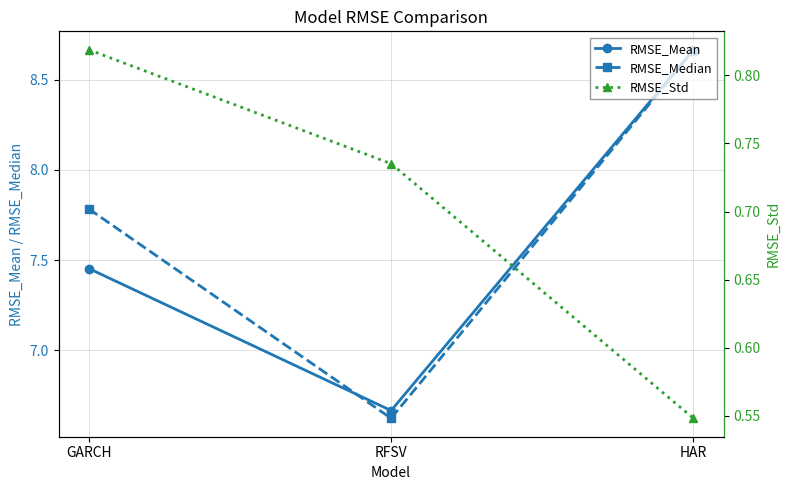

What is the value of the RMSE_Mean point at the 1st from the left?

7.5